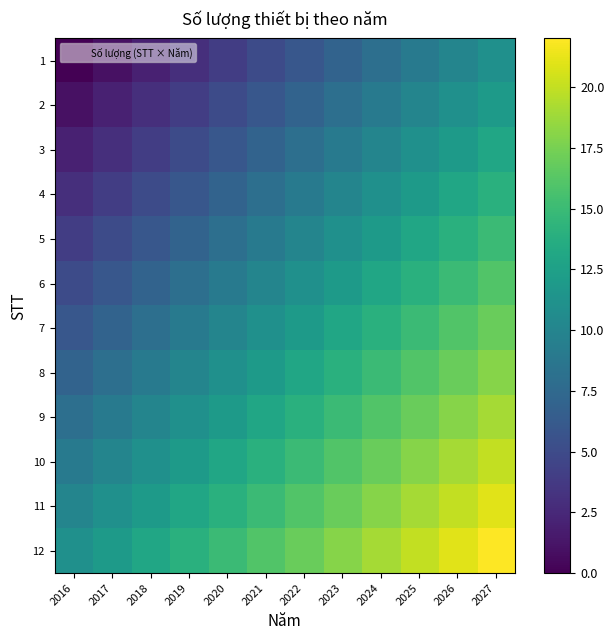

What is the total value across all series at 2021?

126